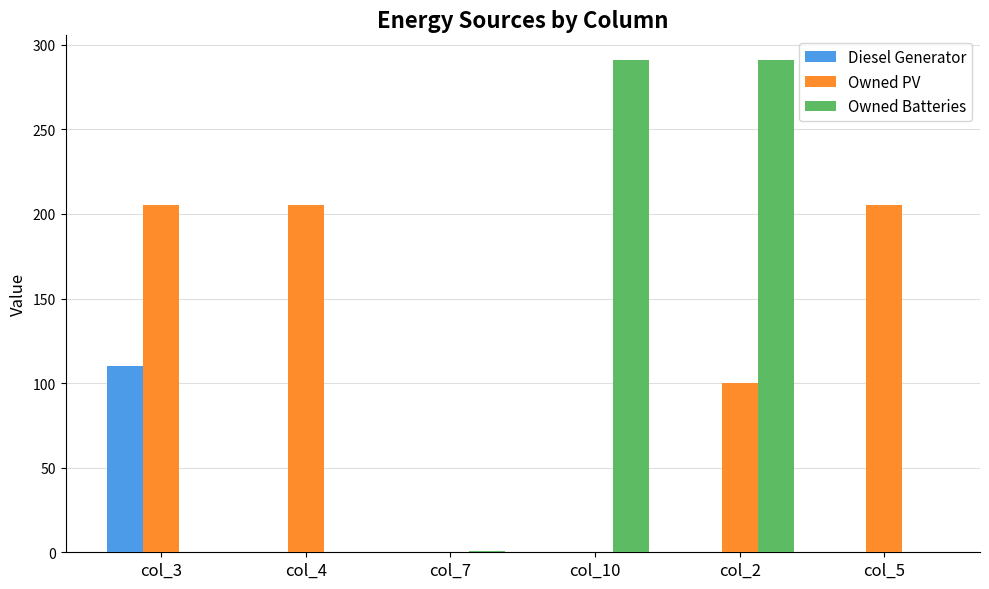

The Owned Batteries series shows 291 at col_10. True or false?

True